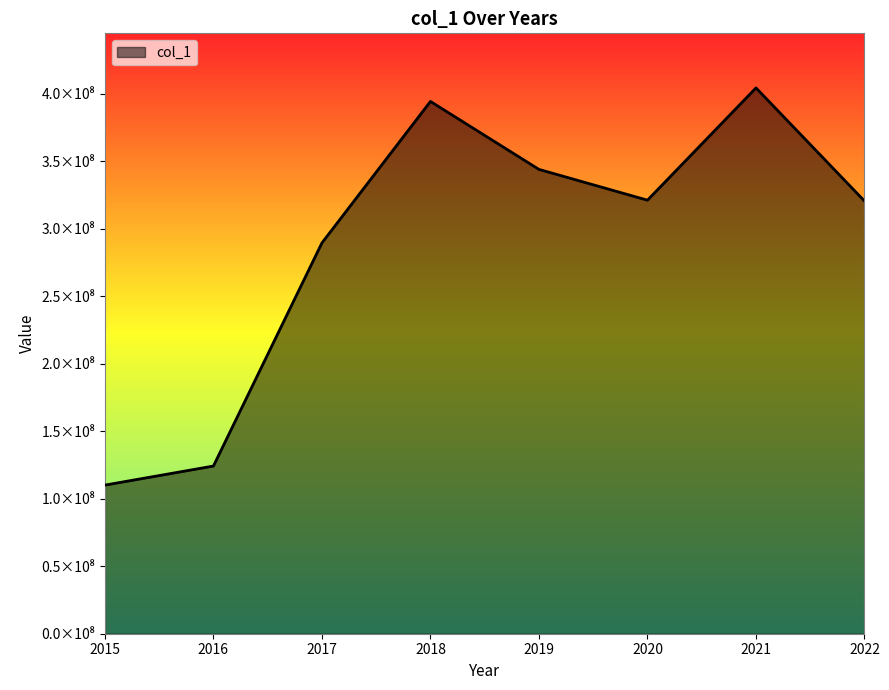

Does the chart have visible grid lines?

No